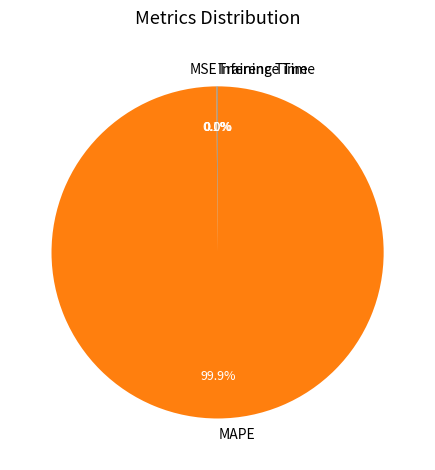

To the nearest percent, what is the difference between the largest and smallest slice percentages?

100%